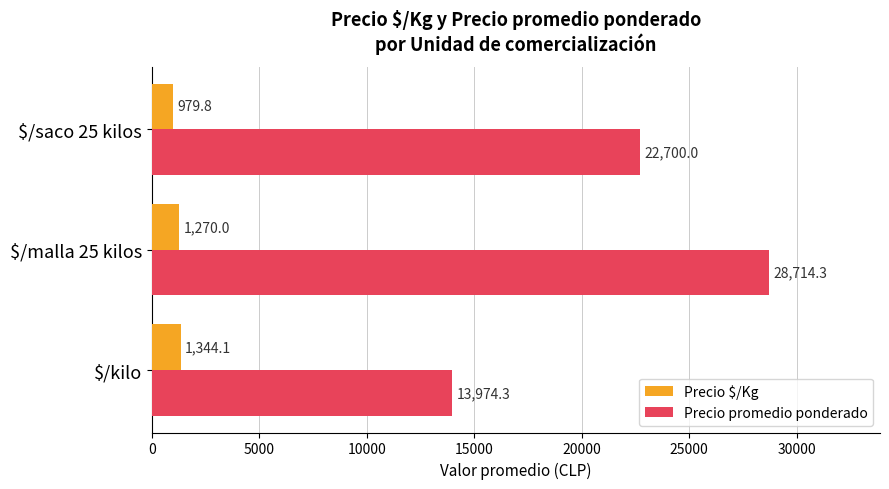

Which series has the widest spread of values?

Precio promedio ponderado